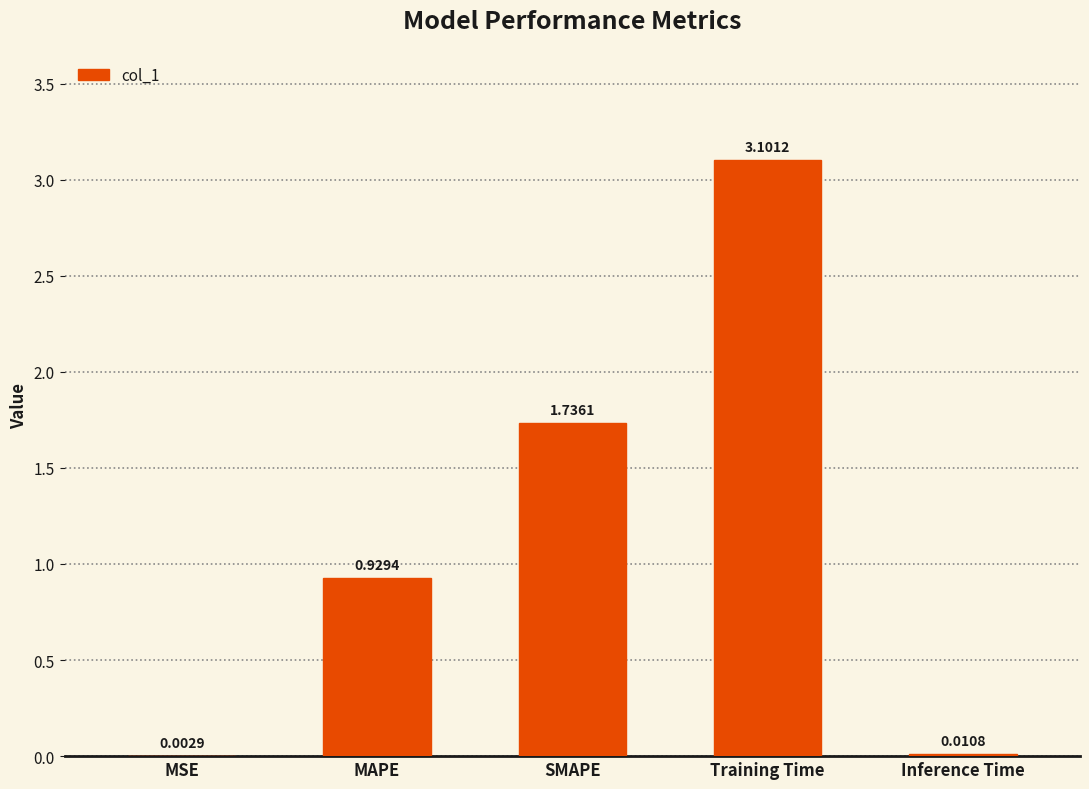

Which category has the highest value across all series?

Training Time